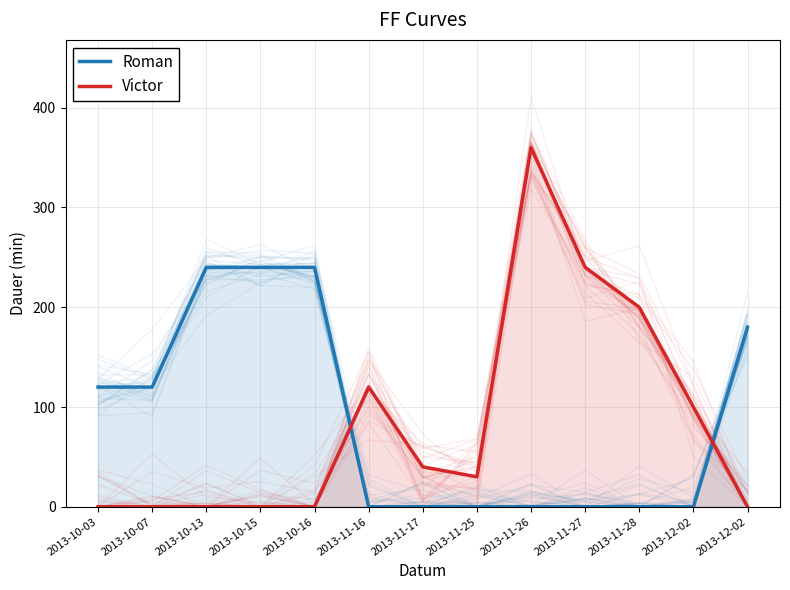

What is the label of the 6th point from the left?

2013-11-16